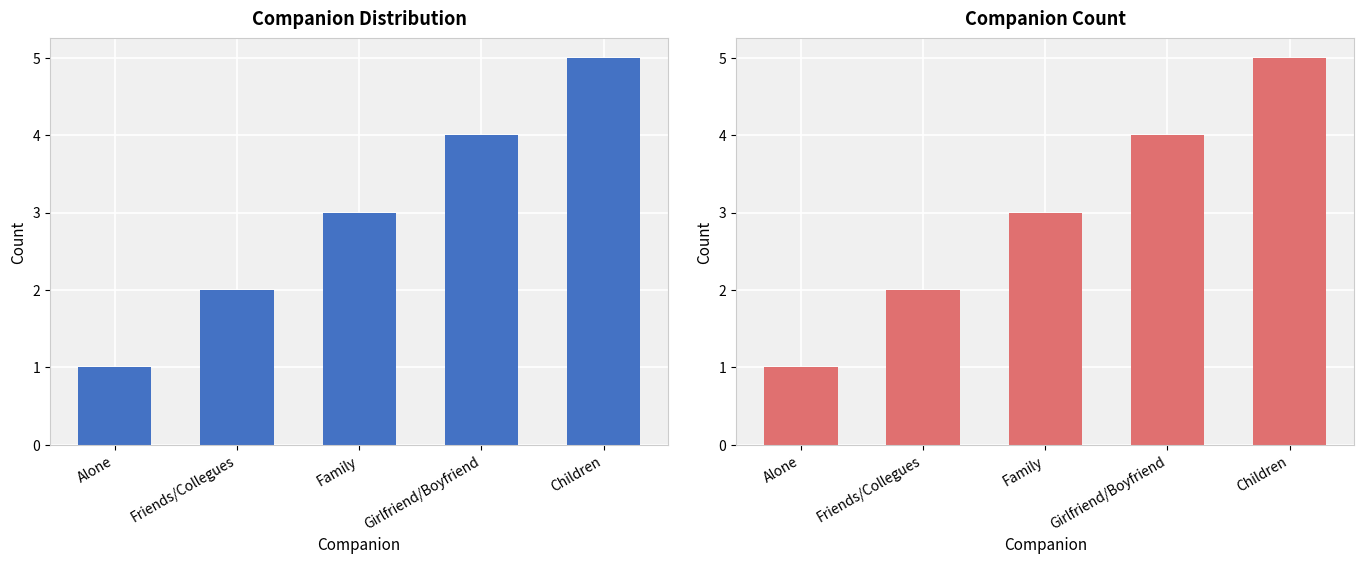

What is the label of the 3rd bar from the left?

Family